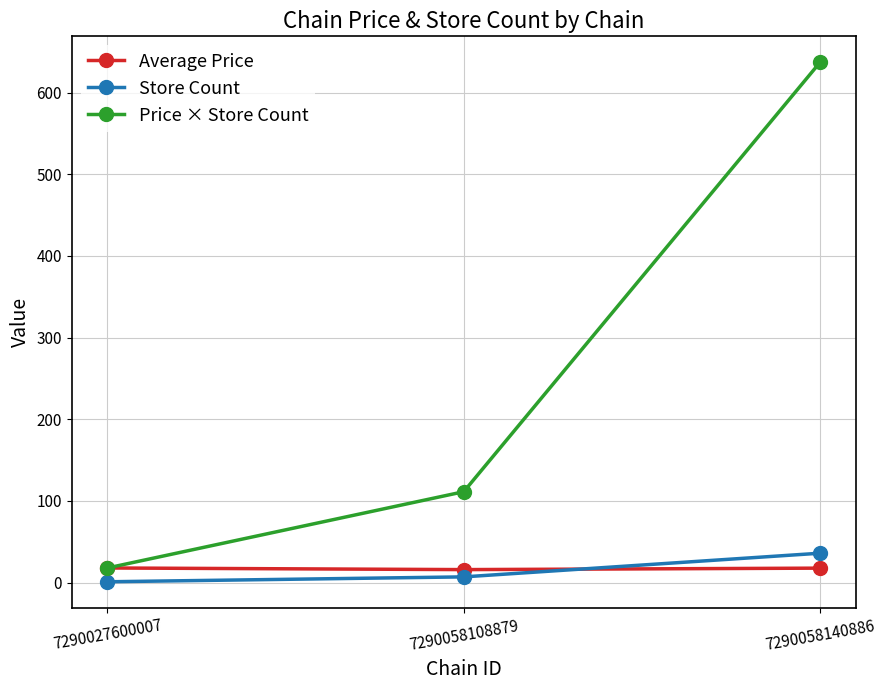

What is the sum of the Price × Store Count values at 7290027600007 and 7290058140886?

655.1